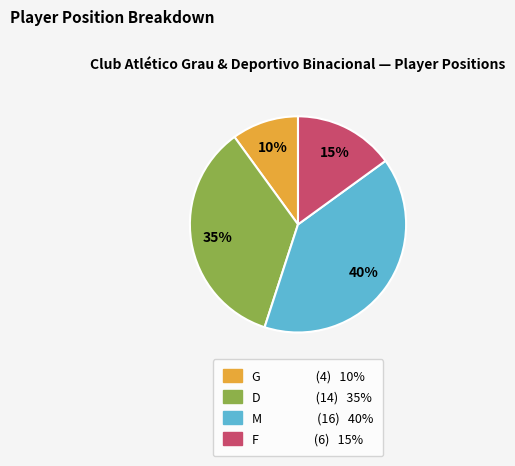

What percentage is the M slice, to the nearest percent?

40%